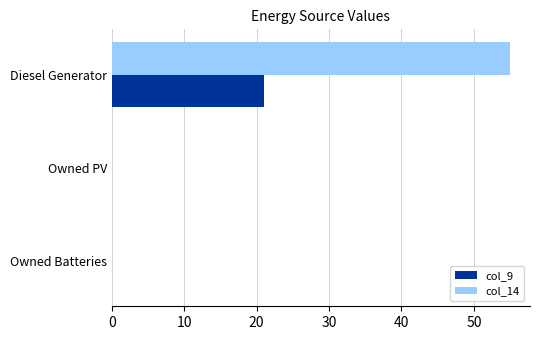

What is the sum of the col_9 values at Diesel Generator and Owned Batteries?

21